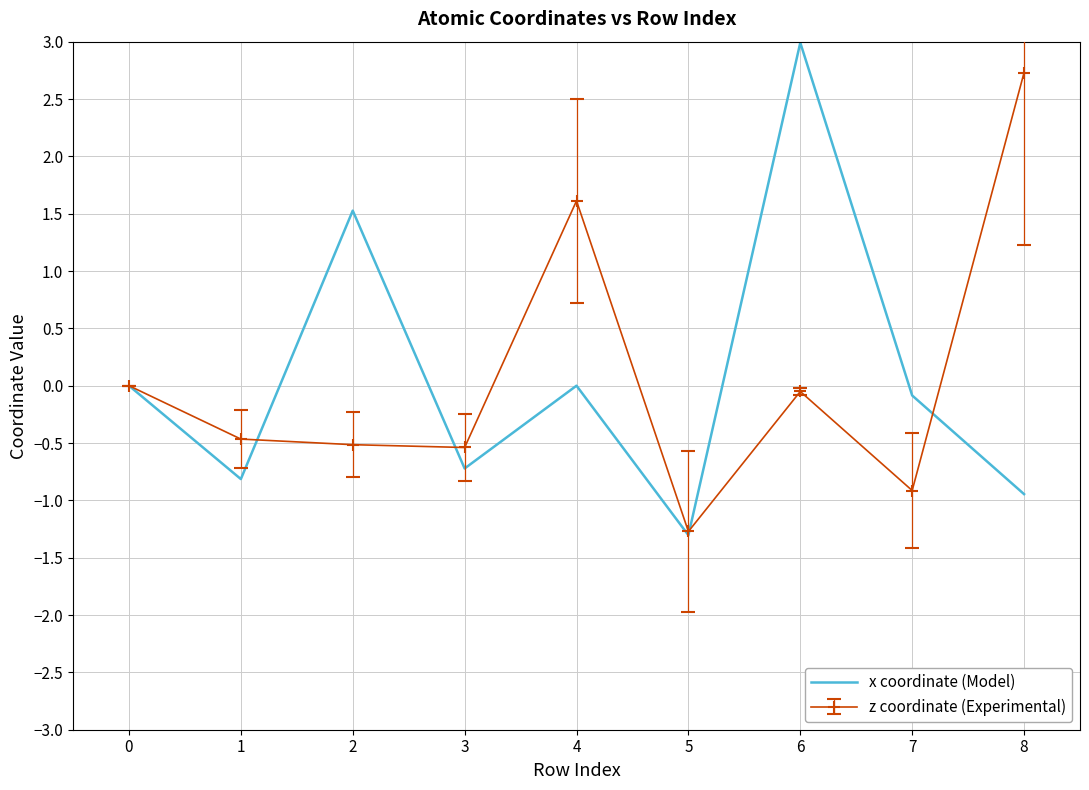

Rank the series at 6 from lowest to highest value.

z coordinate (Experimental), x coordinate (Model)